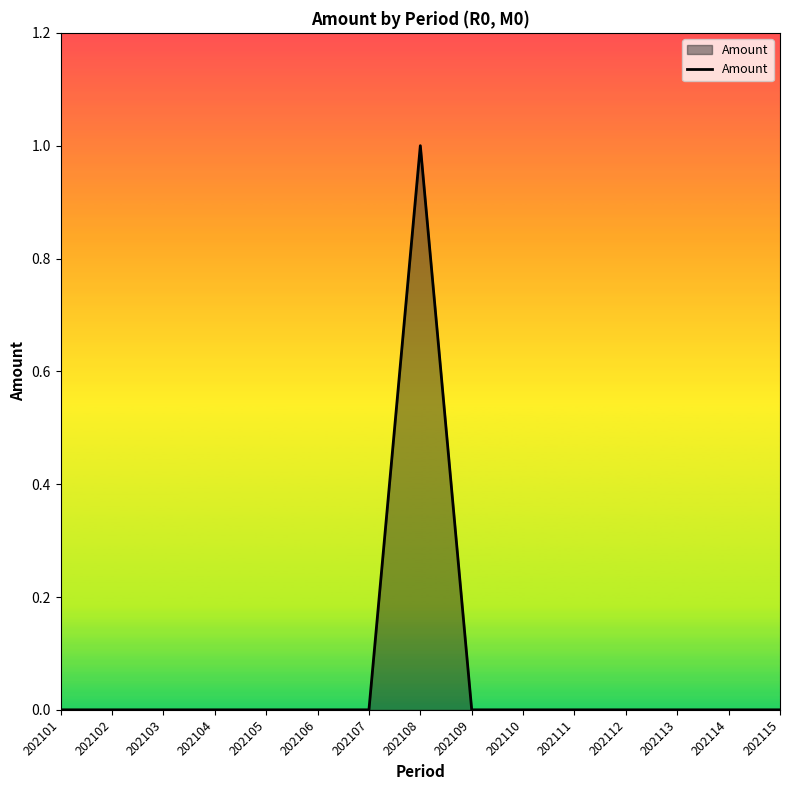

How many categories are shown in the chart?

15